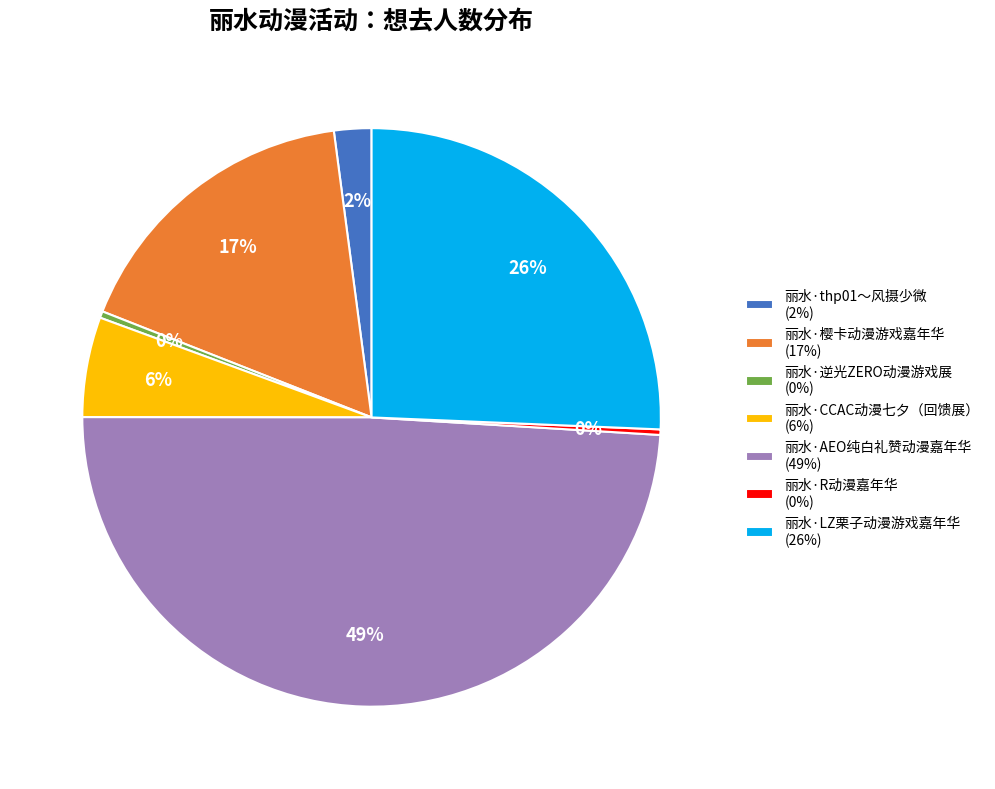

To the nearest percent, what portion does 丽水·AEO纯白礼赞动漫嘉年华 (49%) represent?

49%